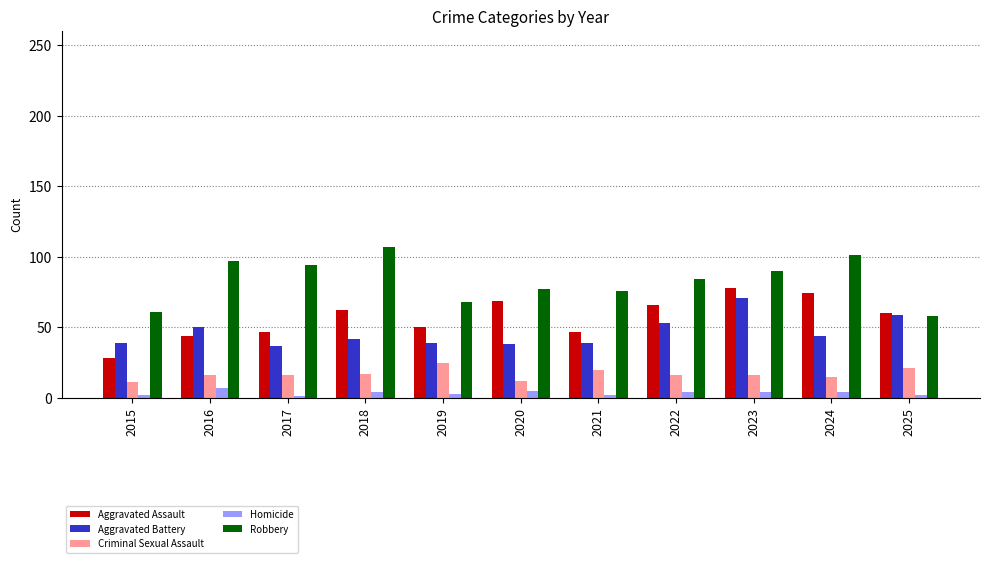

What is the minimum value shown in the chart?

1